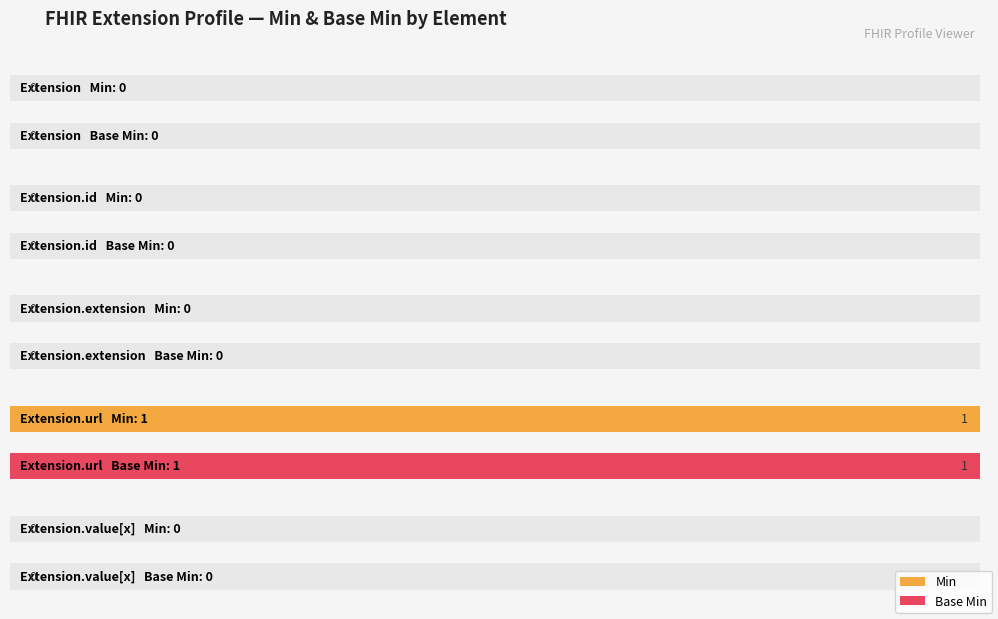

What is the value of the Min bar at the 4th from the left?

1